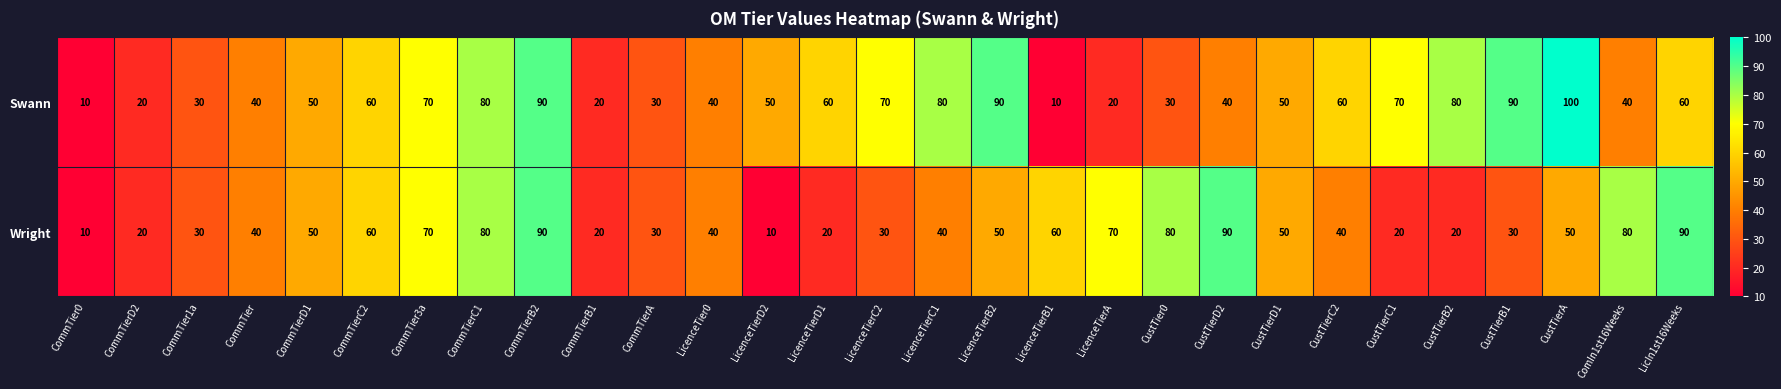

What is the minimum value shown in the chart?

10